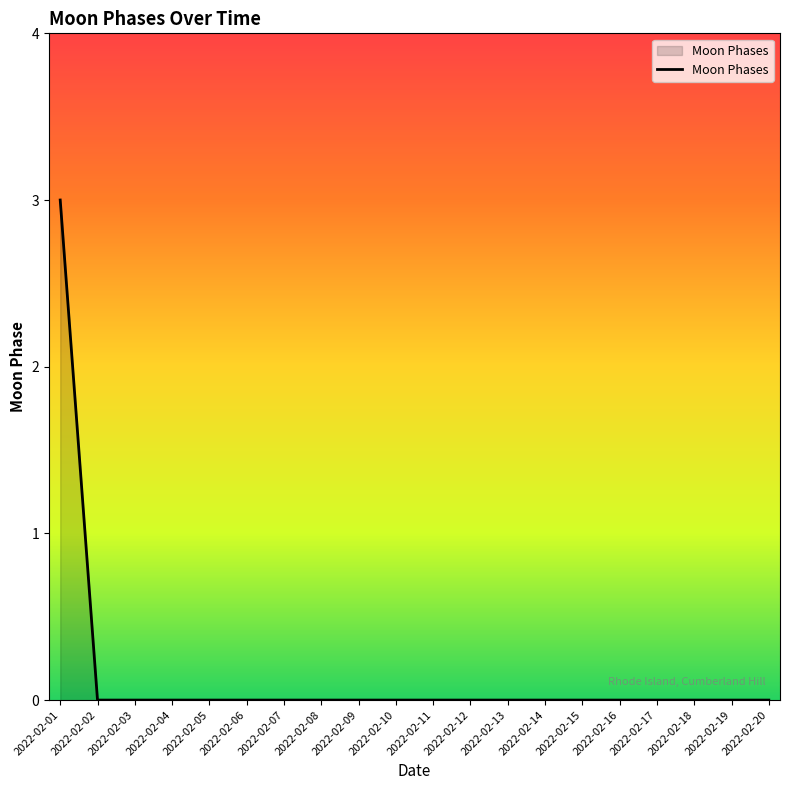

Reading left to right, what are all the values shown in this chart?

3	0	0	0	0	0	0	0	0	0	0	0	0	0	0	0	0	0	0	0